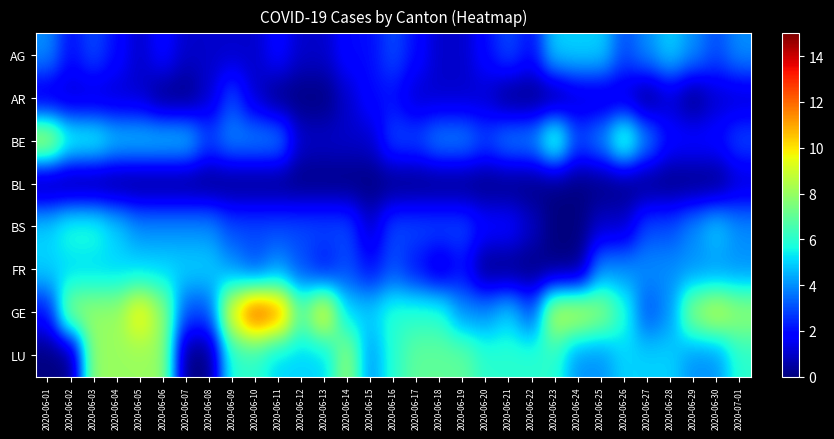

Which series has the widest spread of values?

GE